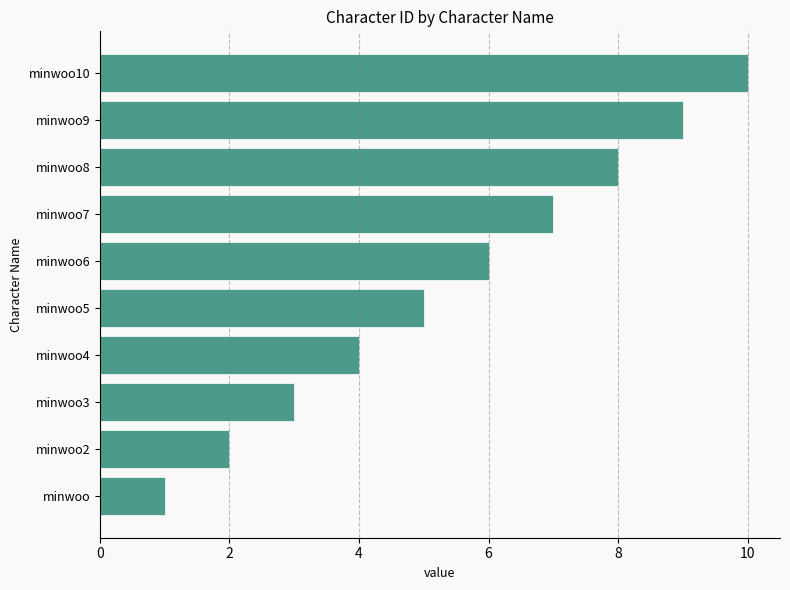

Is it true that the value at minwoo3 is 2?

False